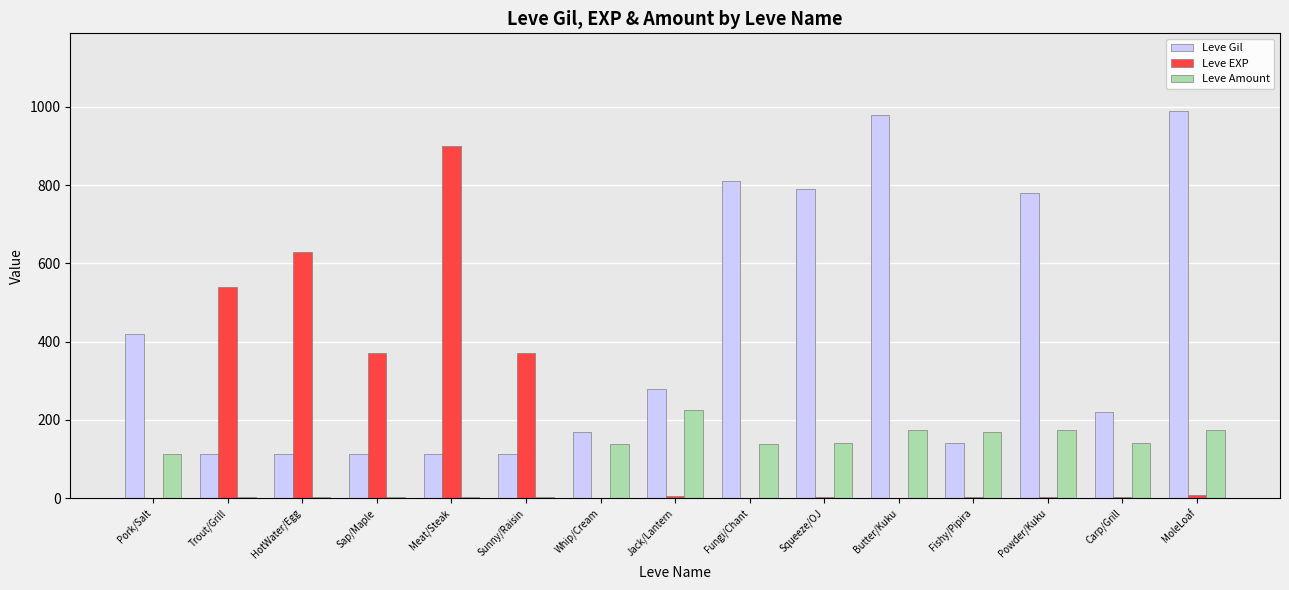

Which series has the largest total across all categories?

Leve Gil